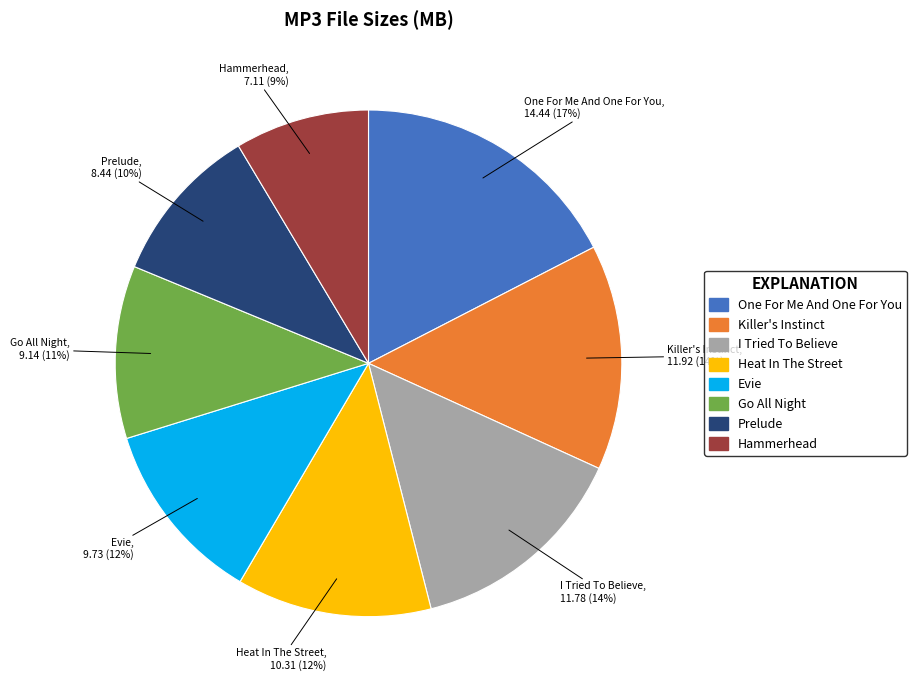

Does any single category account for the majority?

No